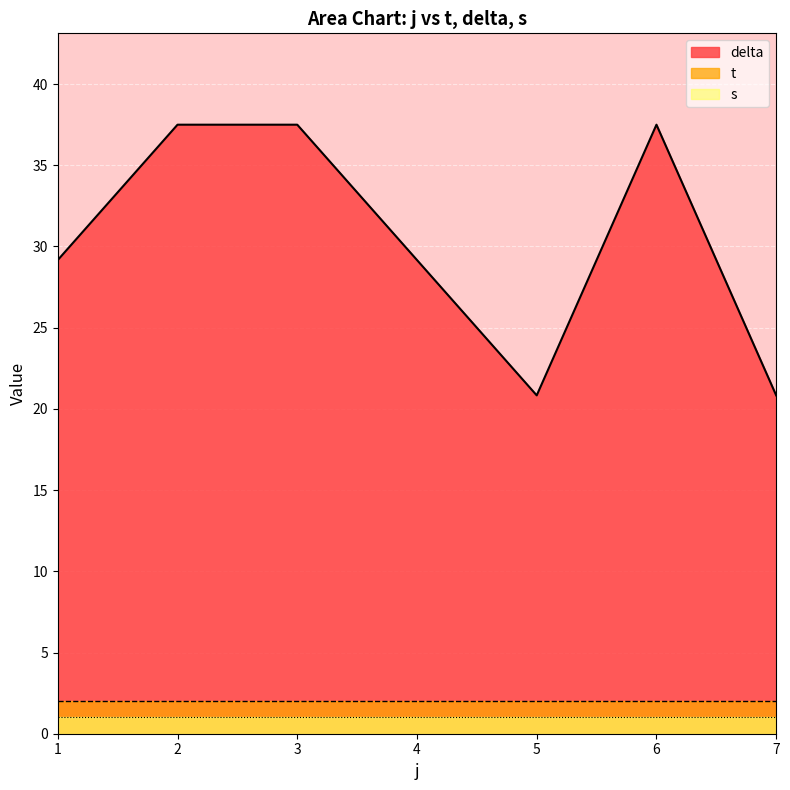

How many lines are shown in the chart?

3